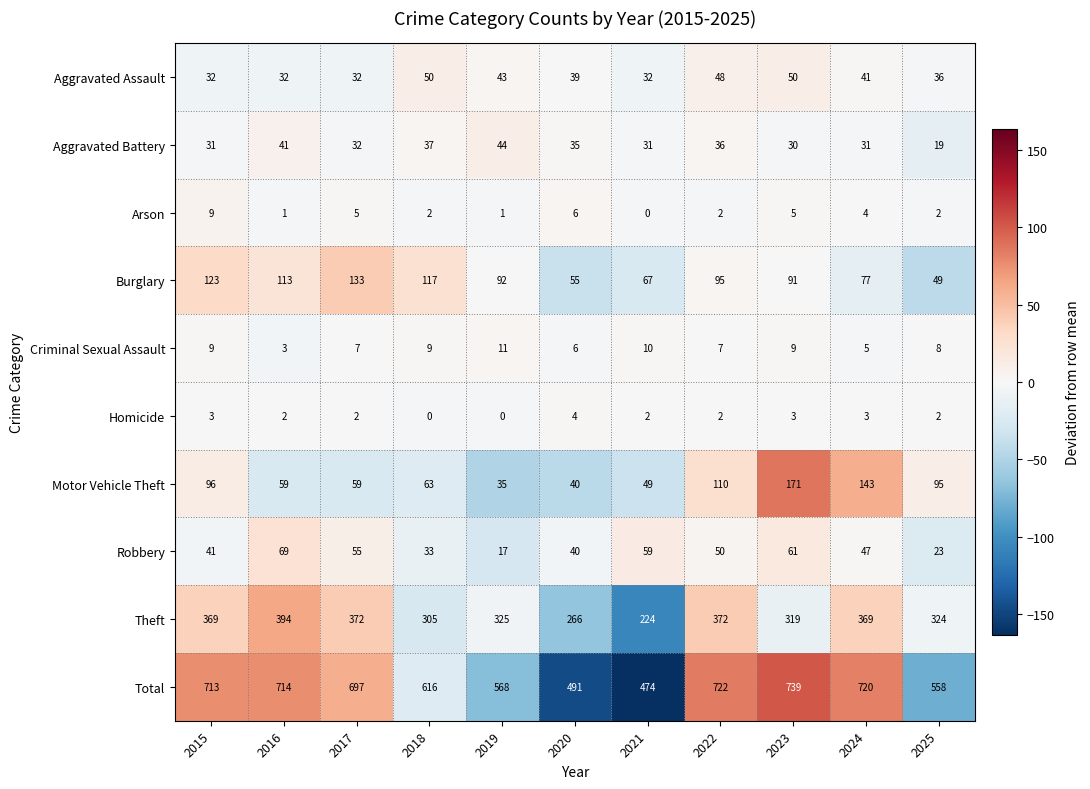

How many categories are shown in the chart?

11